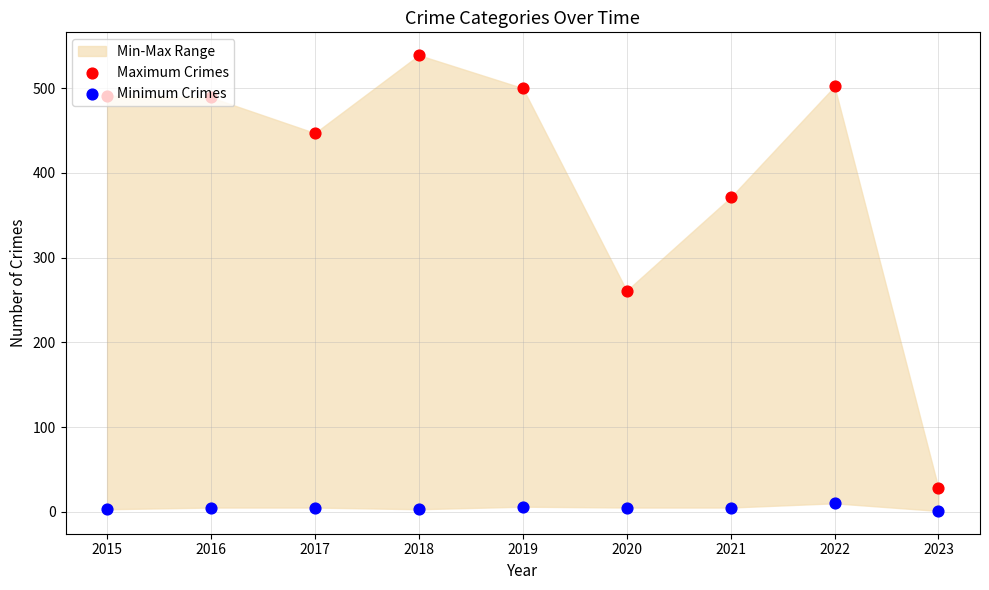

What is the total value across all series at 2022?

512